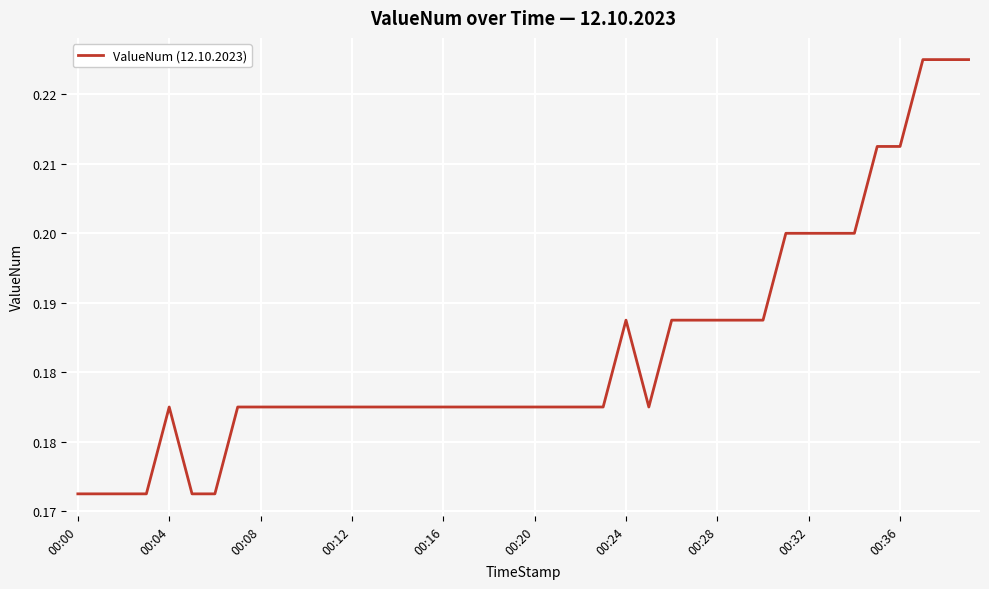

At which category does the chart reach its minimum across all series?

00:00